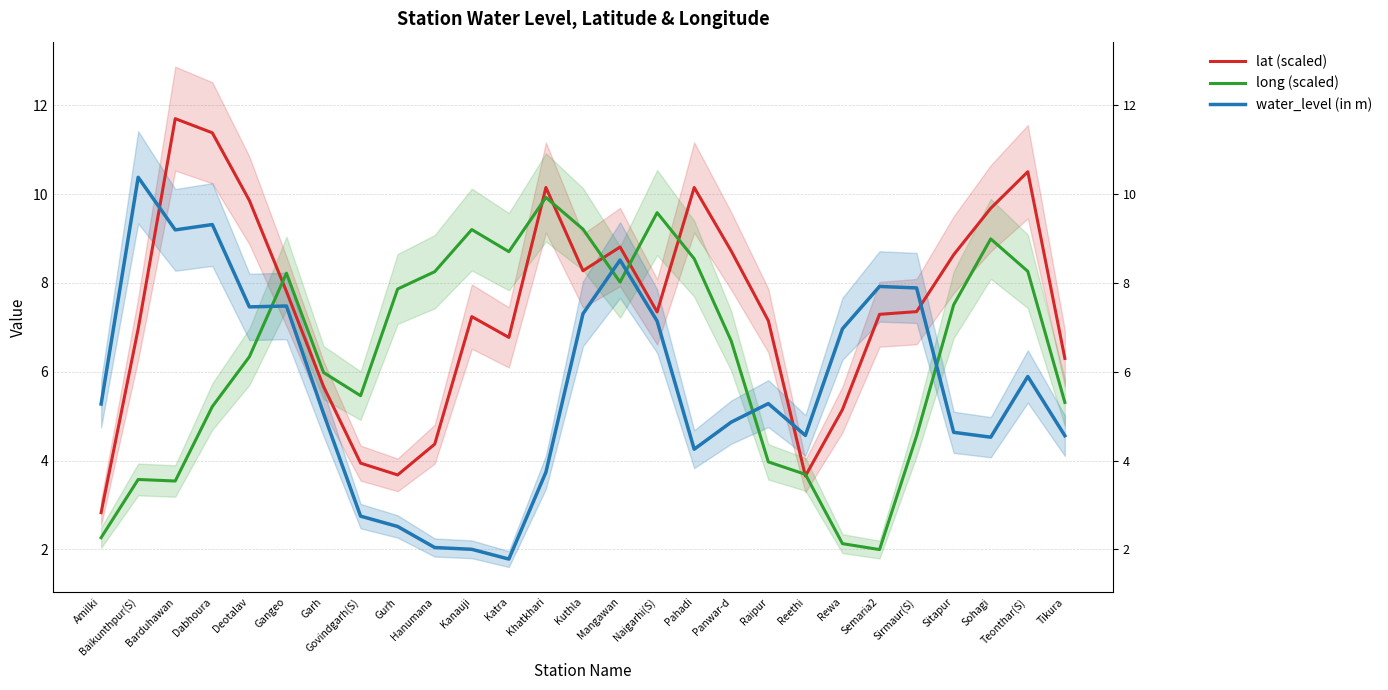

What is the sum of all lat (scaled) values?

201.4